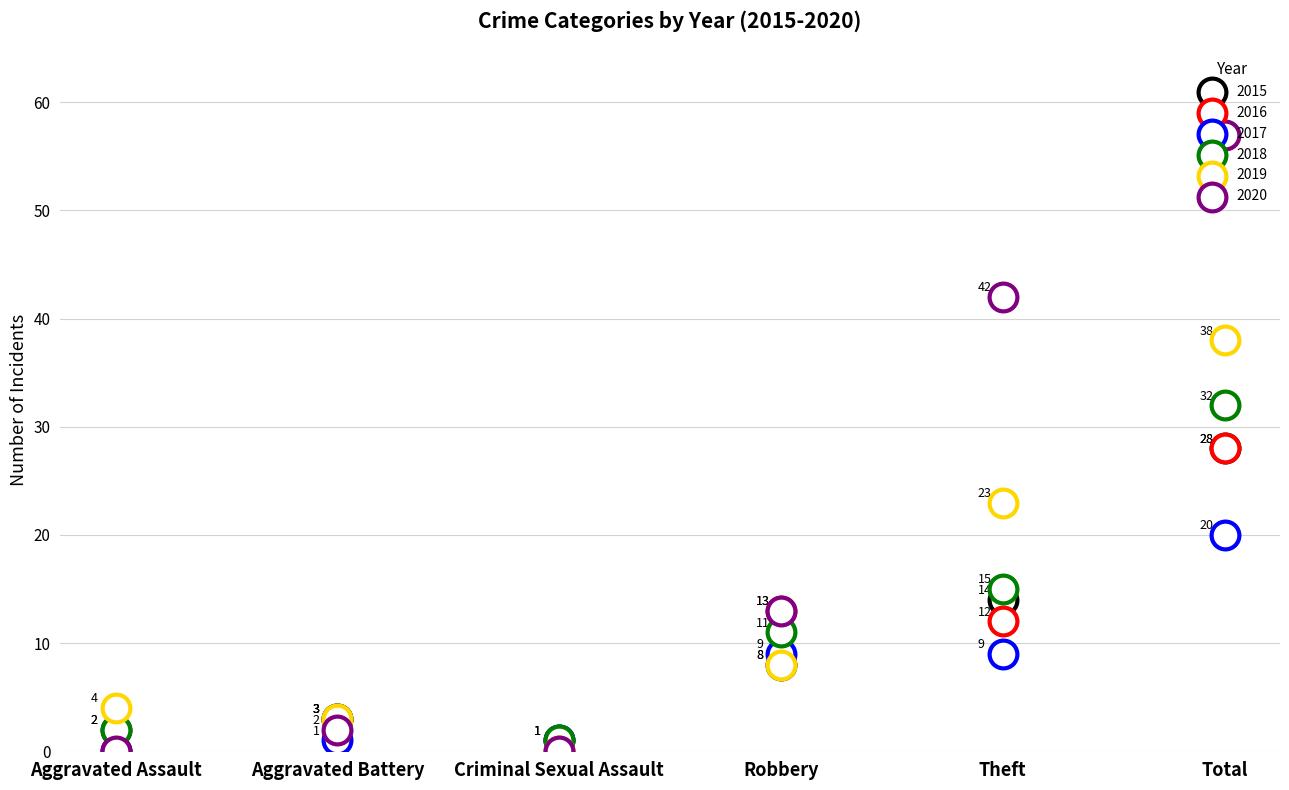

Which series contains the highest Y value?

2020